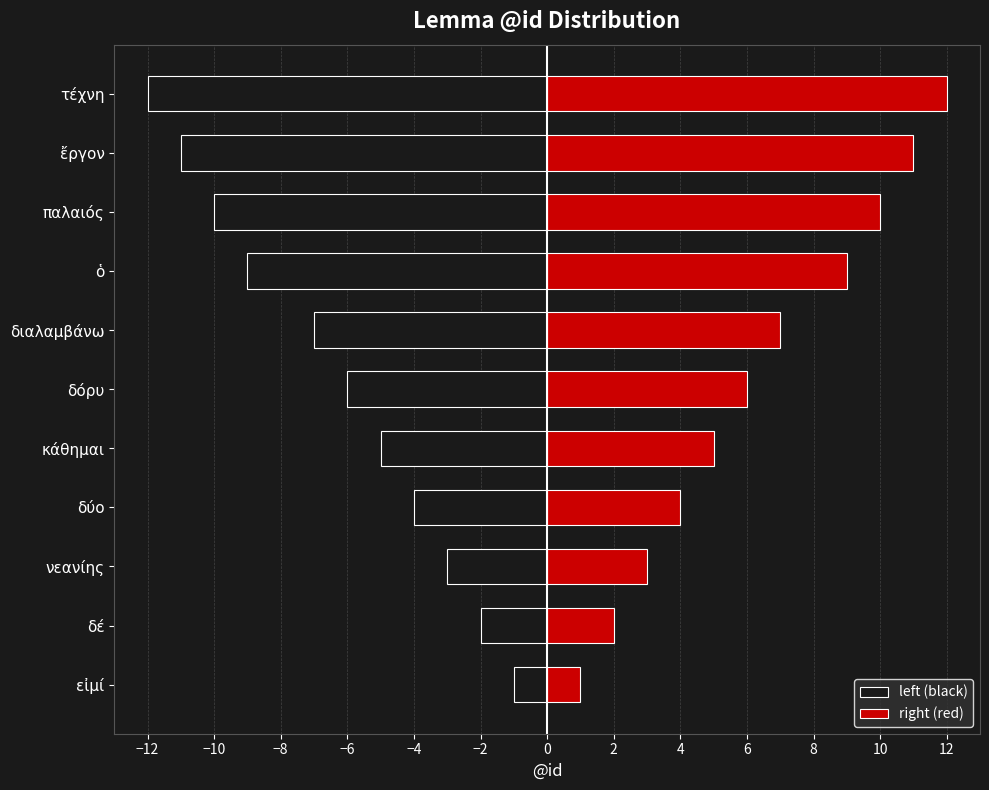

How many bars are there in each group?

2